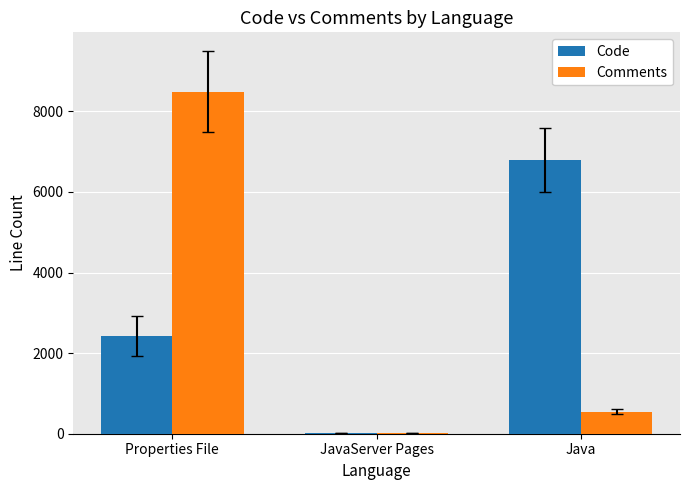

Where is Comments nearest to the value 4249?

Java